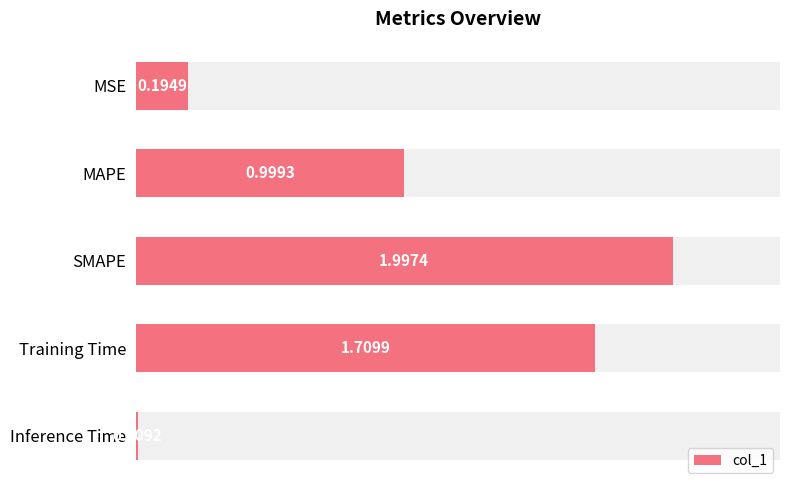

True or false: the data shows 0.0 at Inference Time.

True